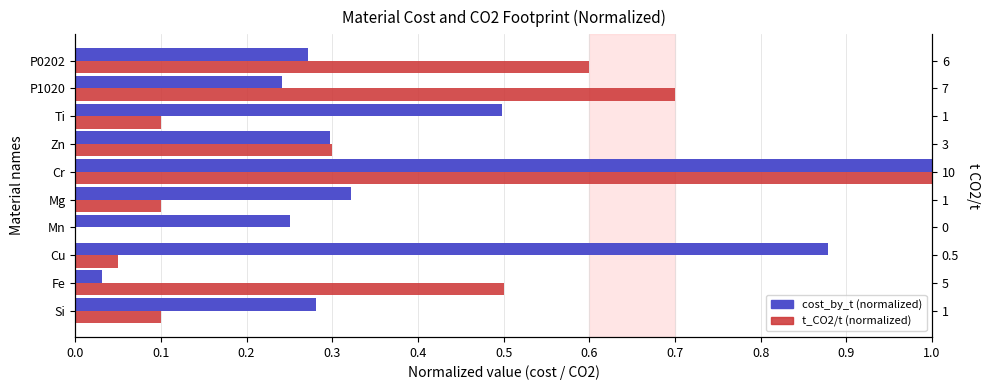

How many groups of bars are there?

10